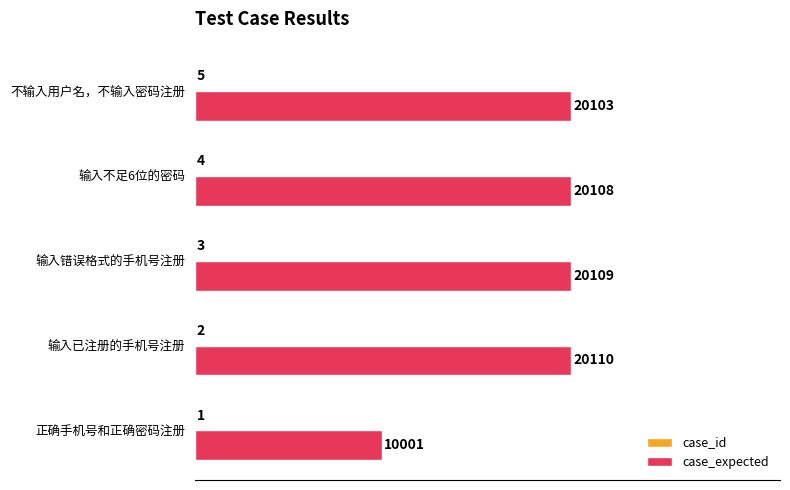

What is the sum of all case_expected values?

90431